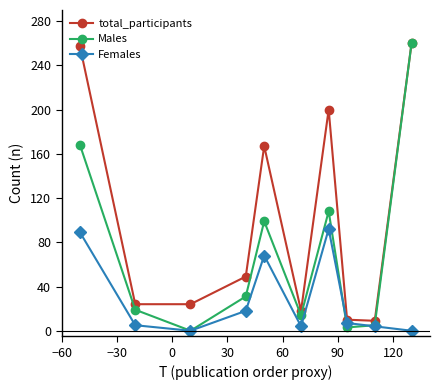

Which series ends up on top after the final intersection of Males and Females?

Males